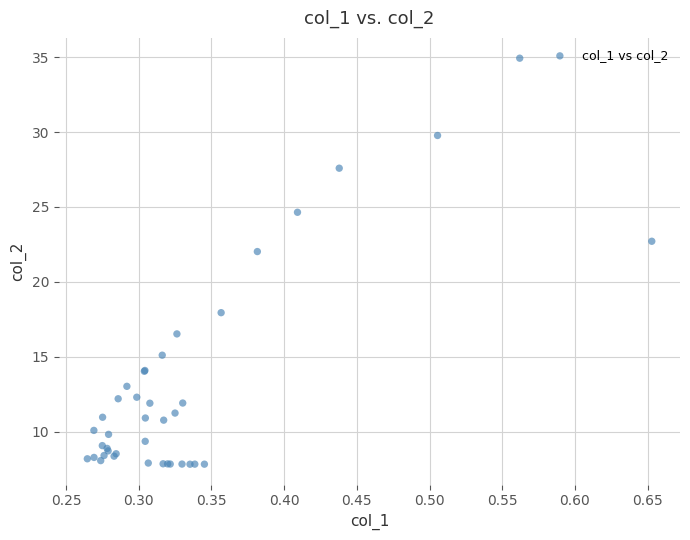

What Y value in the scatter plot is closest to 21?

22.0